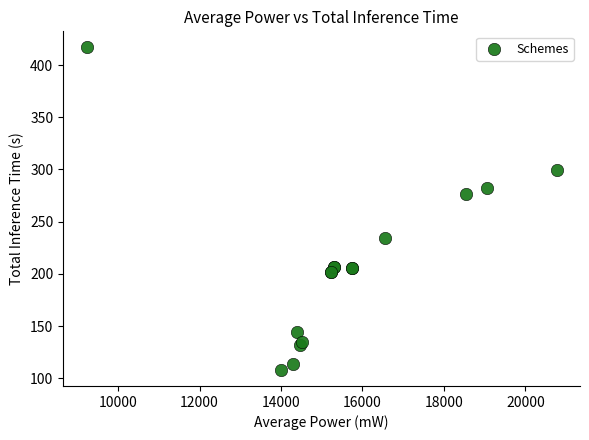

What Y value in the scatter plot is closest to 262?

277.0